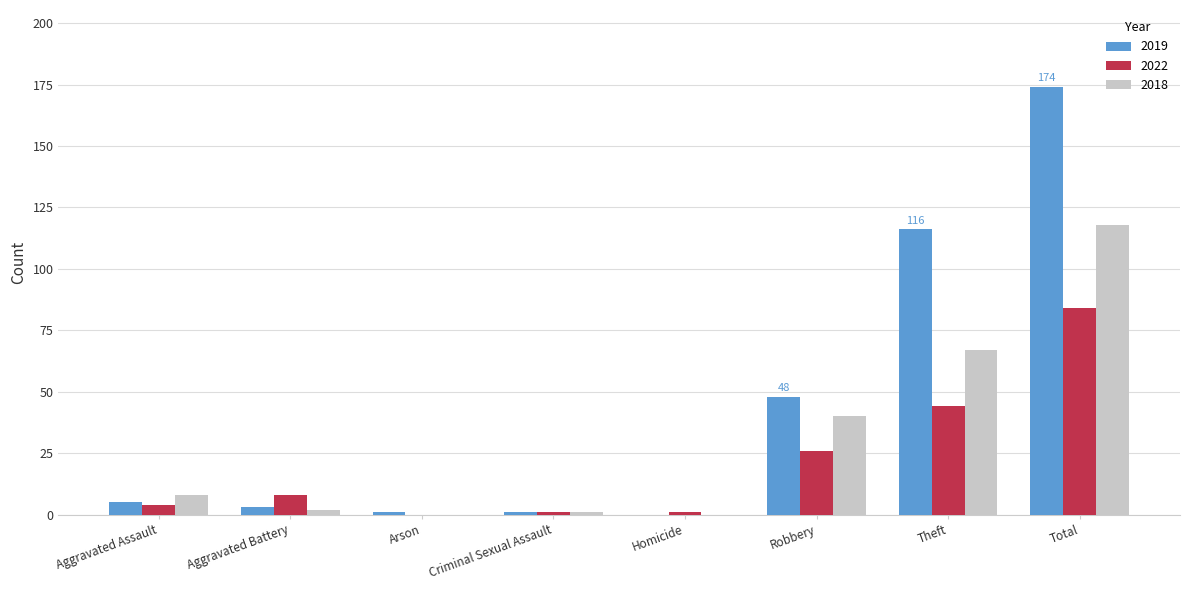

What is the sum of all 2018 values?

236